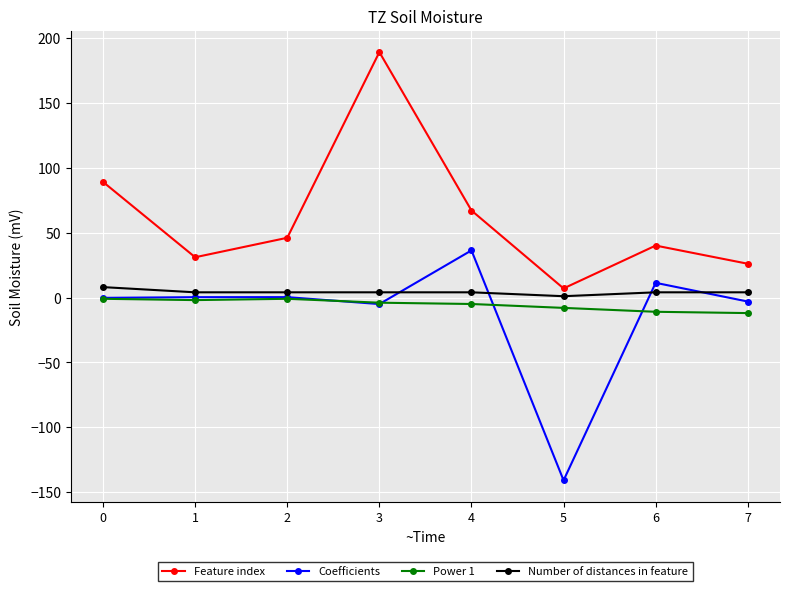

What is the difference between the highest and lowest values at 7?

38.0